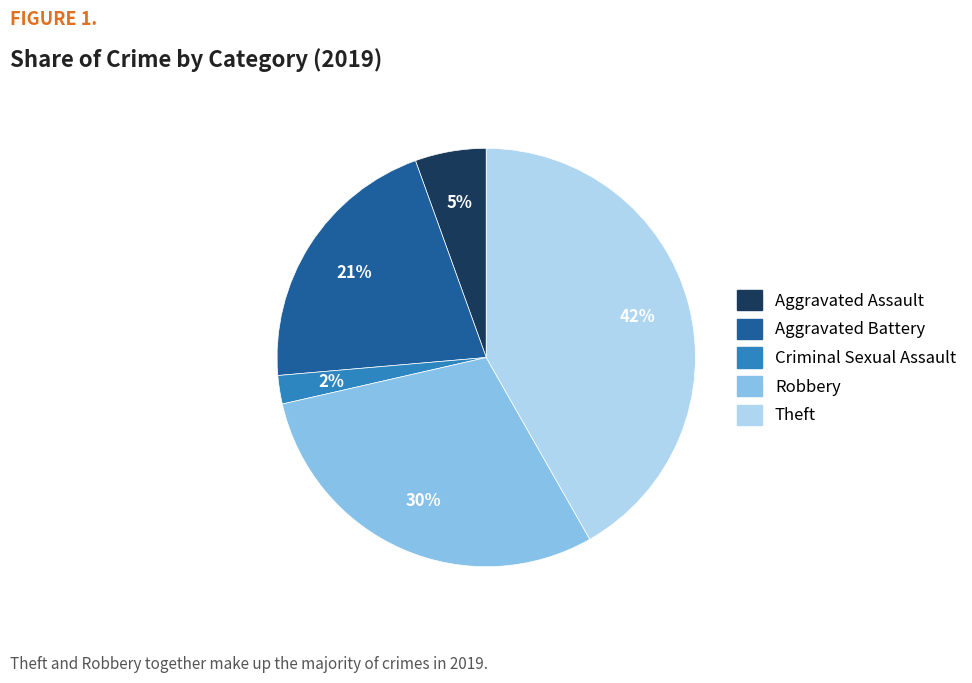

To the nearest percent, what is the average slice percentage?

20%